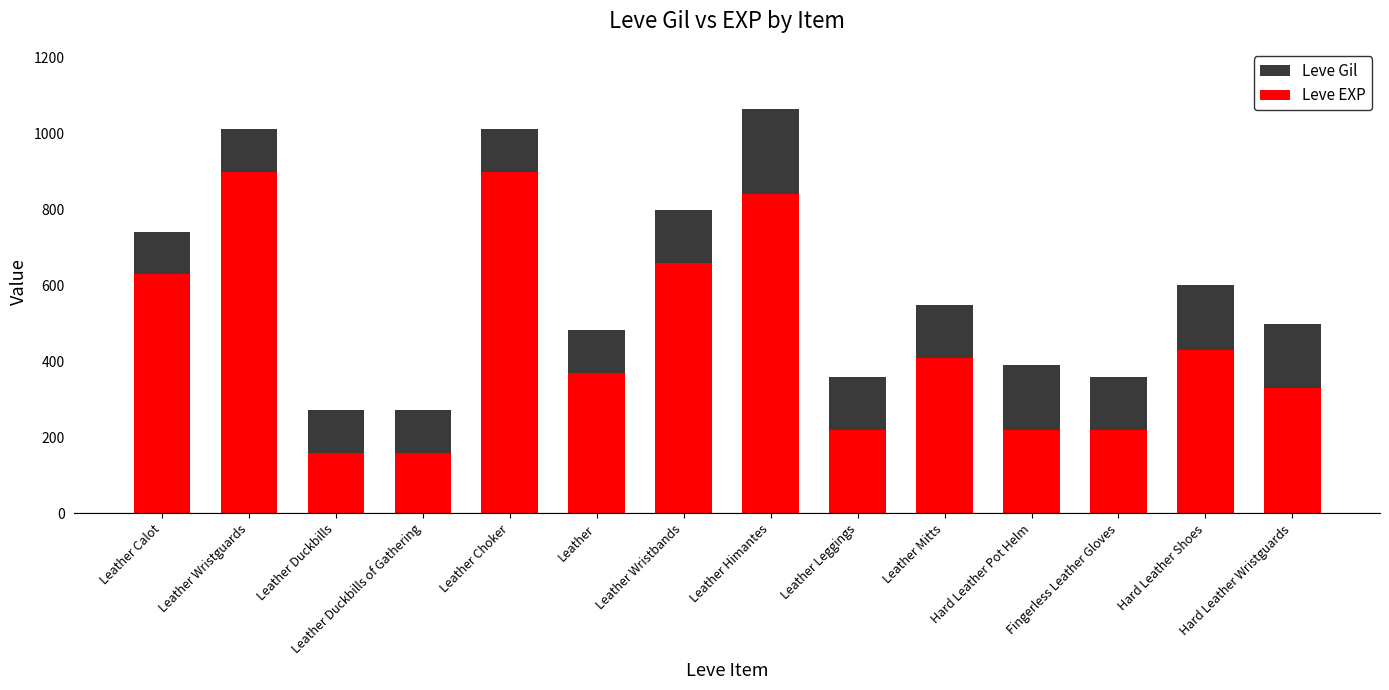

True or false: Leve EXP has a value of 220 at Hard Leather Pot Helm.

True